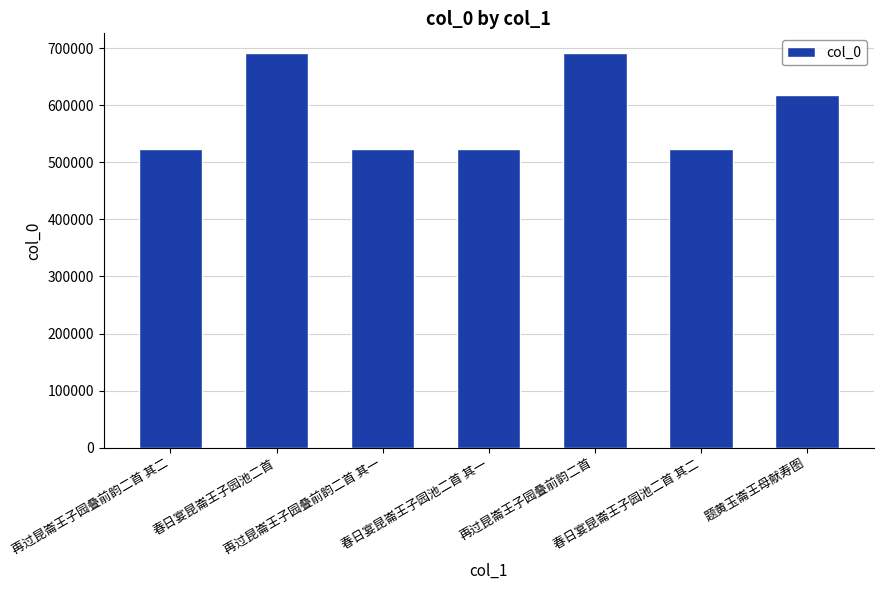

Which has a higher value, 春日宴昆崙王子园池二首 其二 or 题黄玉崙王母献寿图?

题黄玉崙王母献寿图